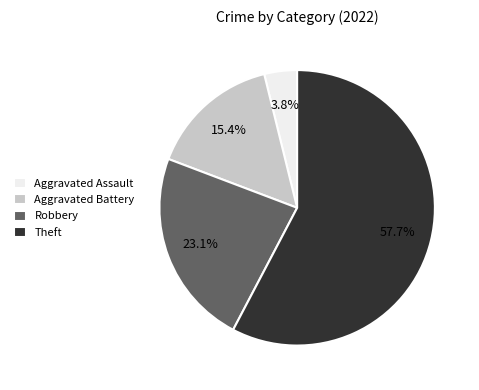

What is the largest slice in the pie chart?

Theft